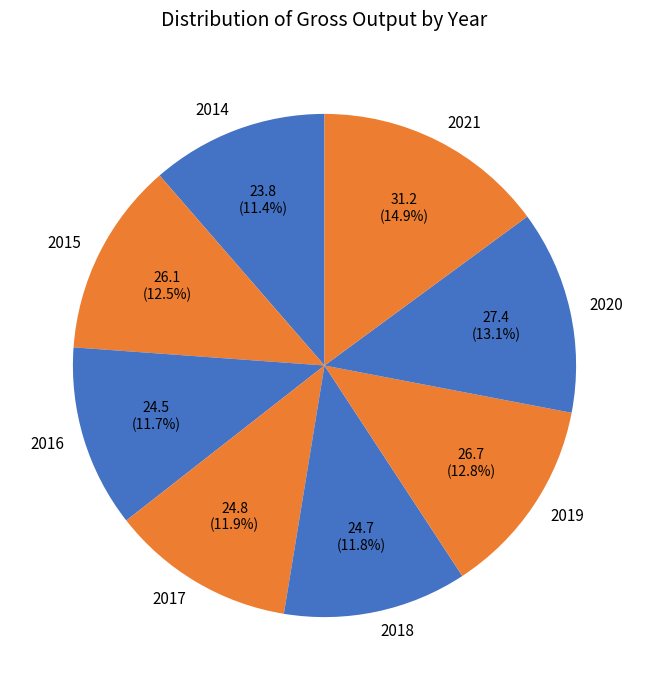

What percentage is the 2020 slice, to the nearest percent?

13%